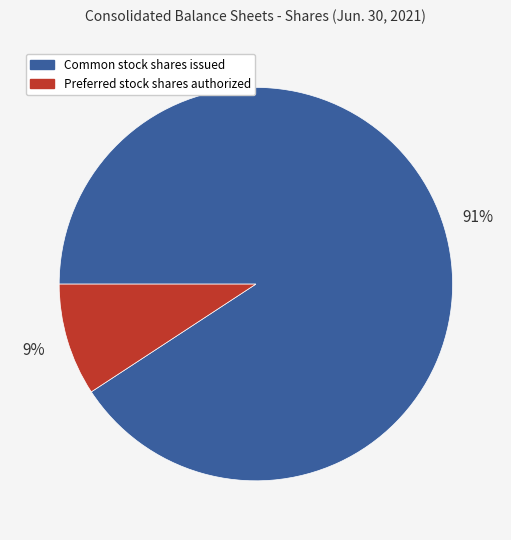

Is there any slice that represents more than half of the pie?

Yes